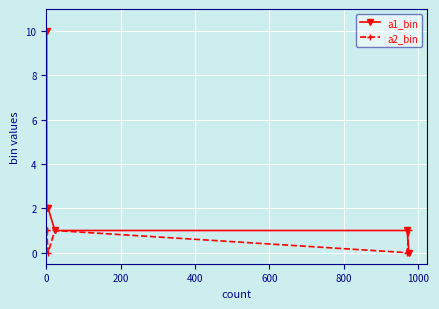

Is the value of a1_bin at 200 greater than the value of a2_bin at 200?

Yes